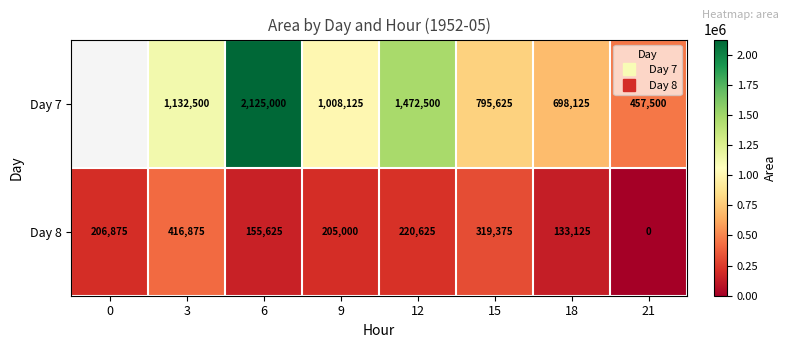

How many data points in Day 8 are above 206875?

3